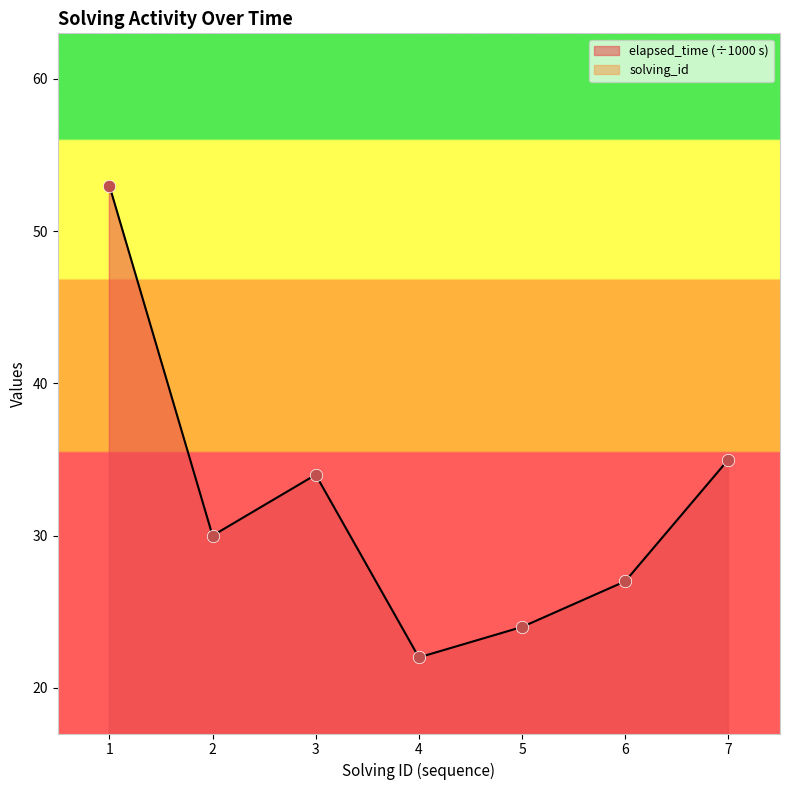

Which series has the largest total across all categories?

elapsed_time